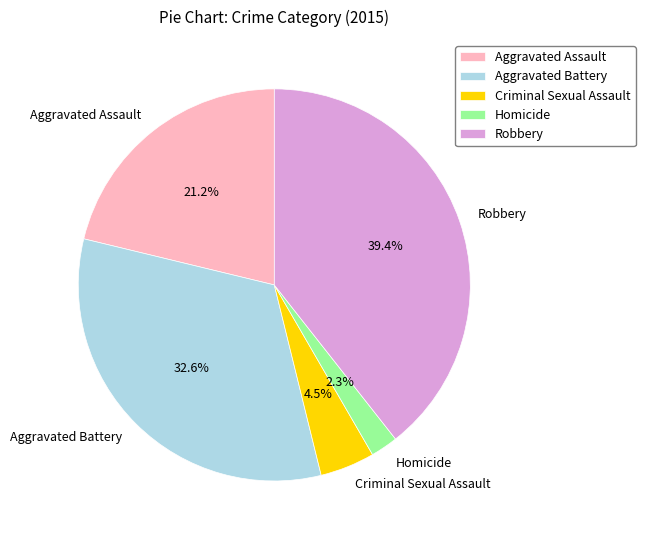

To the nearest percent, what is the difference between the largest and smallest slice percentages?

37%